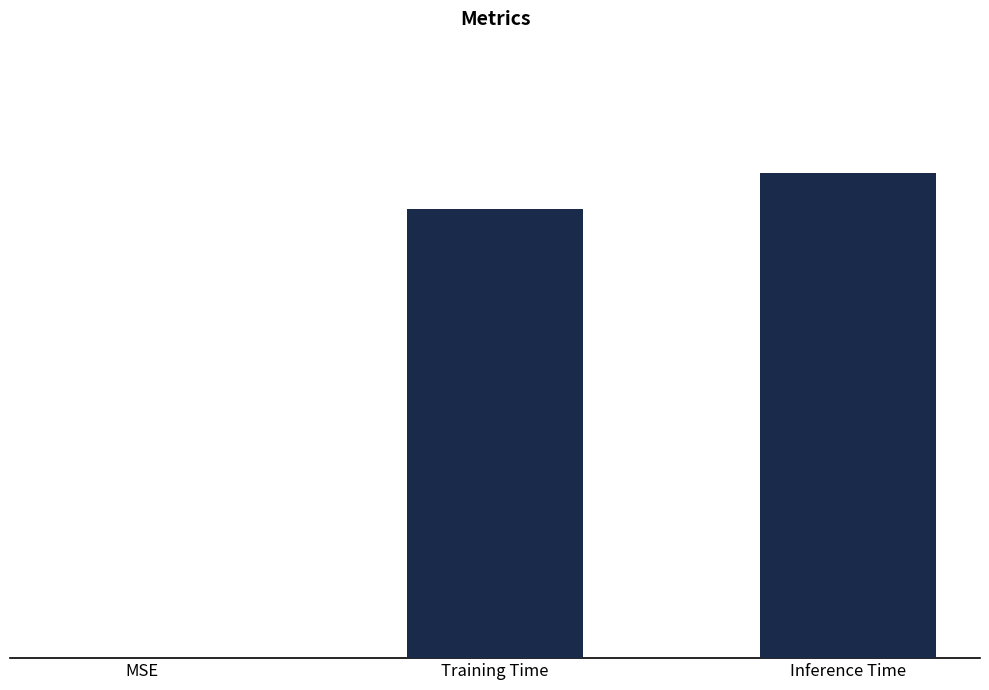

At which label is the value closest to 0?

MSE